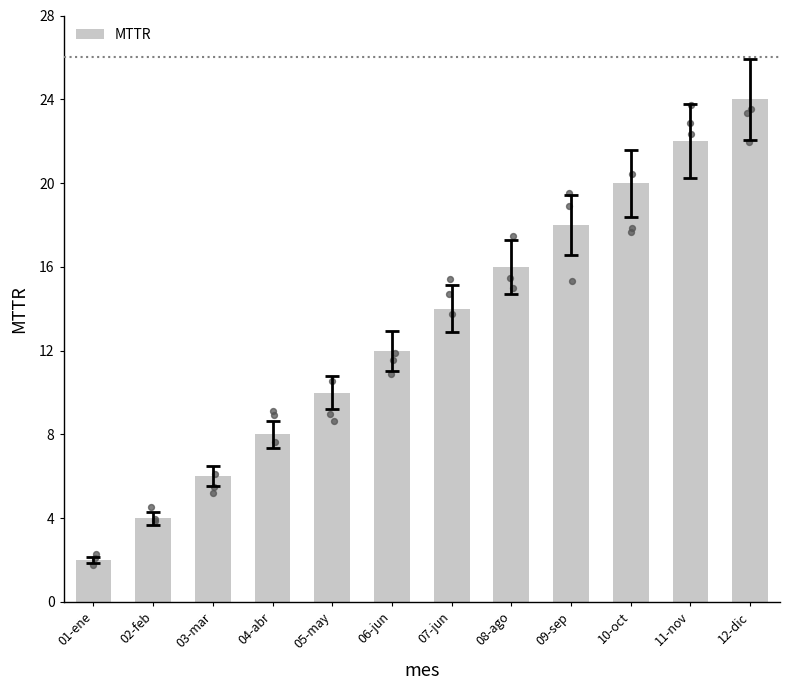

What is the change in value from 07-jun to 12-dic?

+10